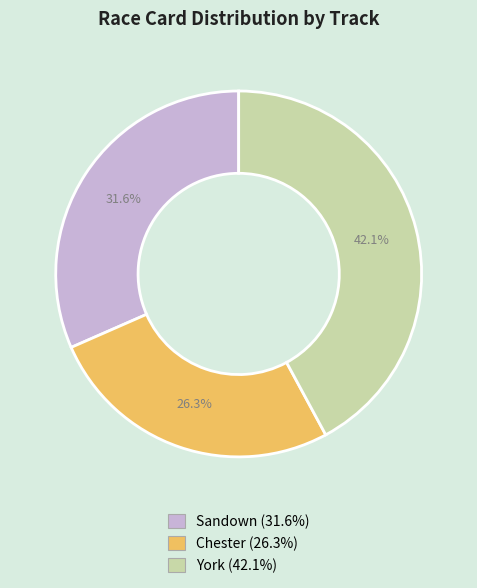

How much of the chart is everything except York?

57.9%